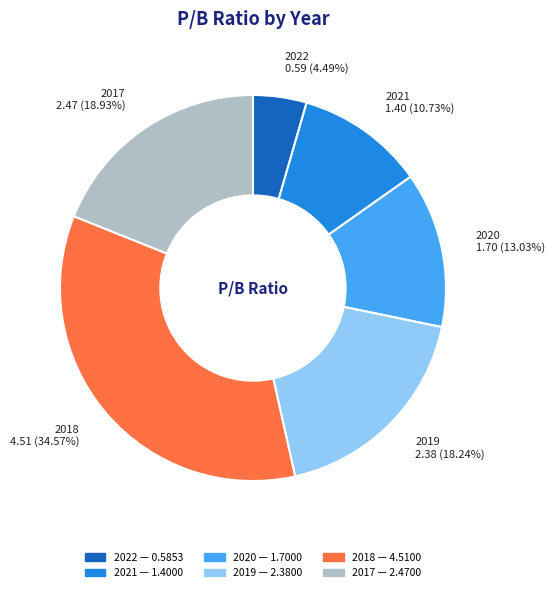

What is the smallest slice in the pie chart?

2022